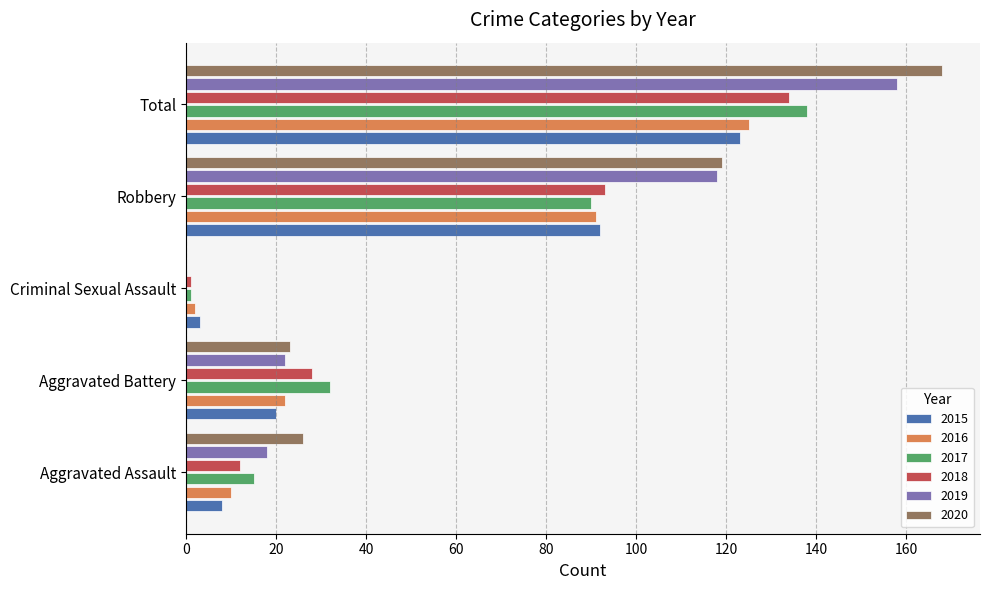

The 2017 series shows 15 at Aggravated Assault. True or false?

True